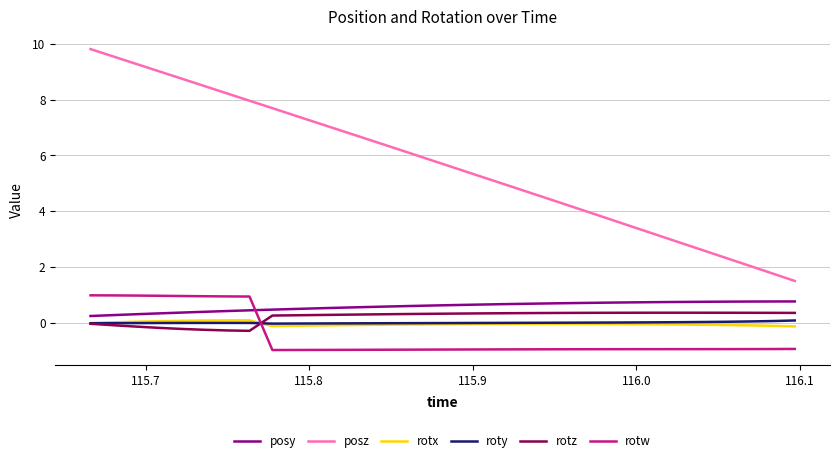

Which series ends up on top after the final intersection of rotx and rotz?

rotz